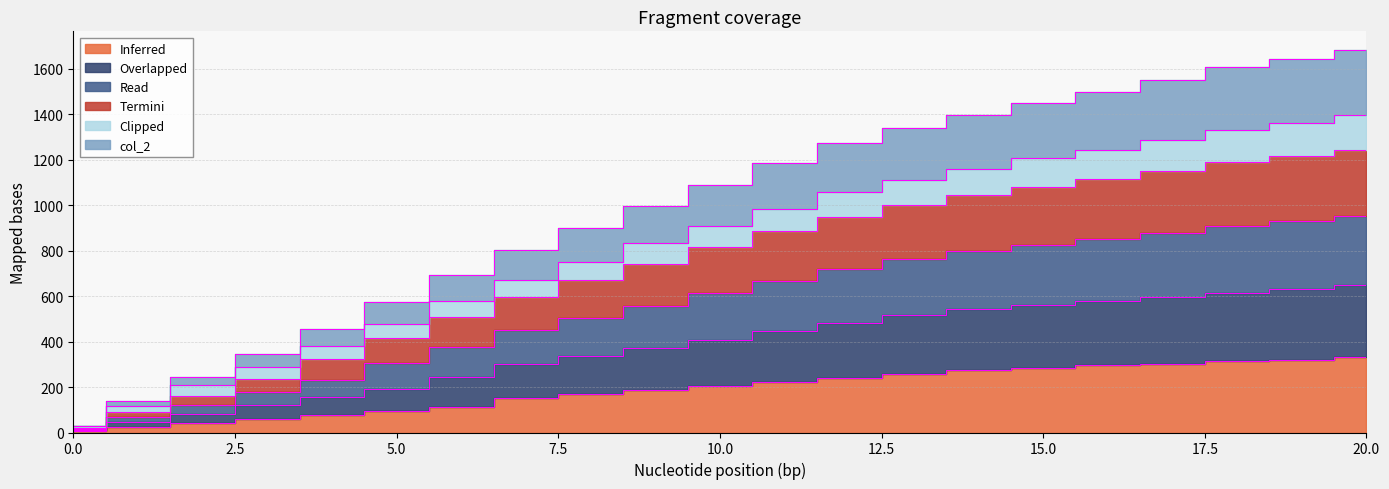

At which label is col_4 closest to 631?

7